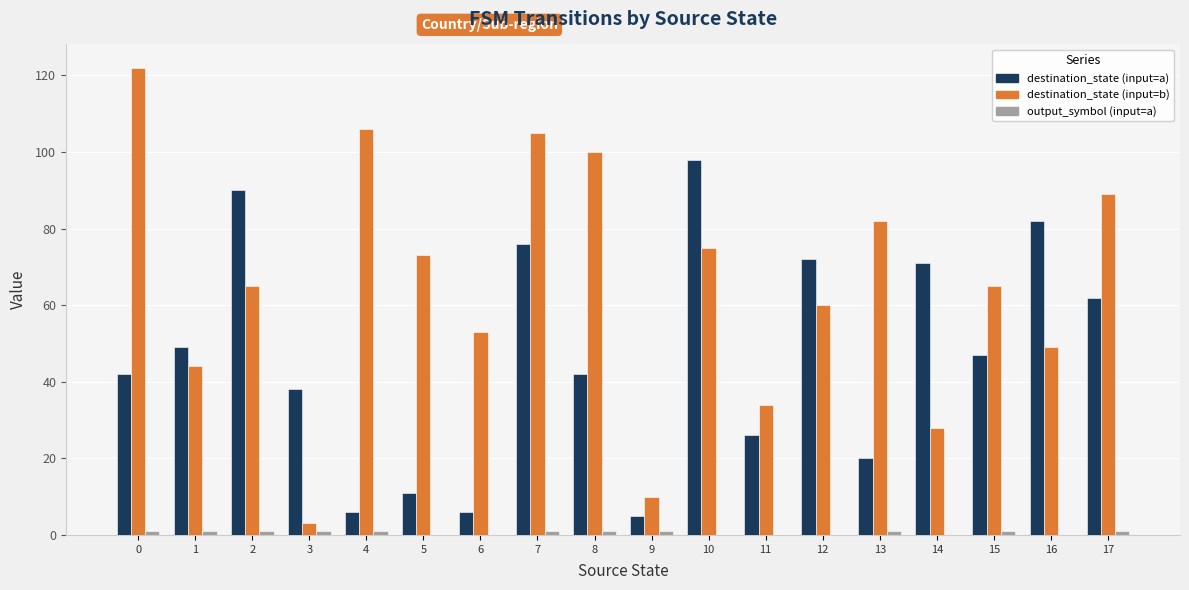

Which series changed the most between 10 and 12?

destination_state (input=a)